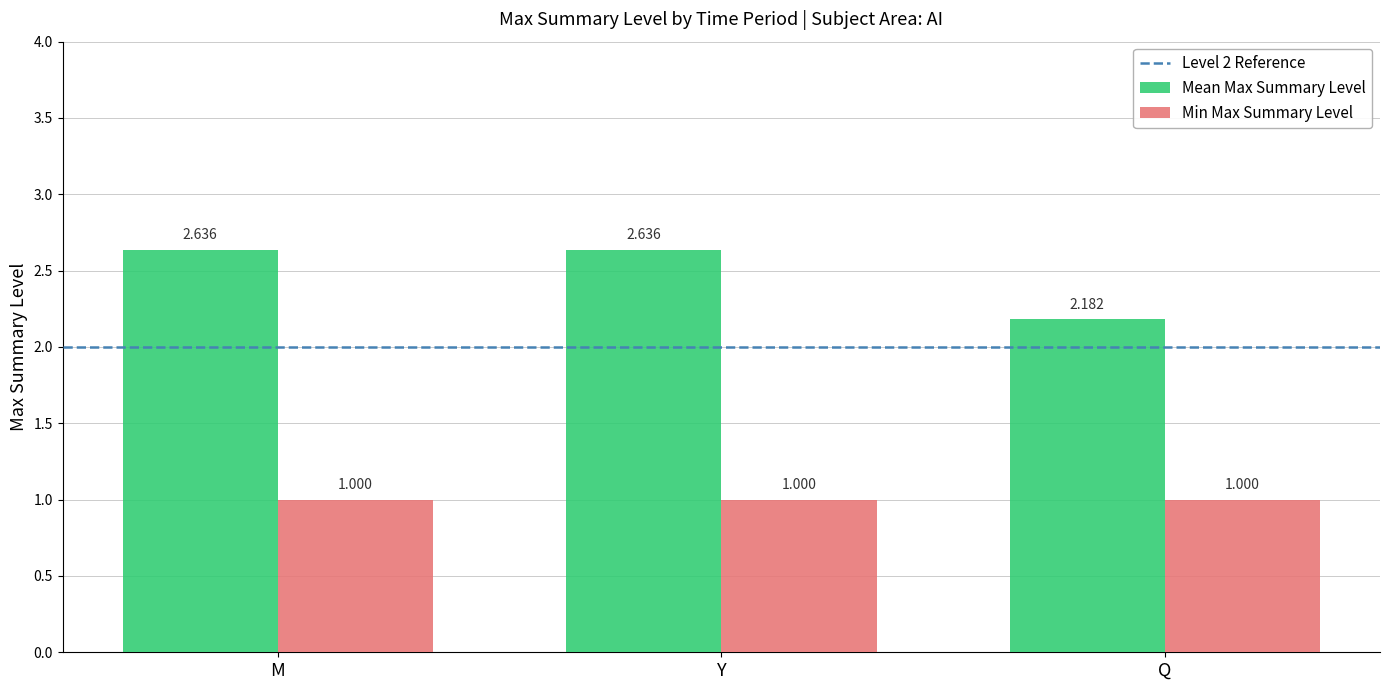

Which series has the widest spread of values?

Mean Max Summary Level